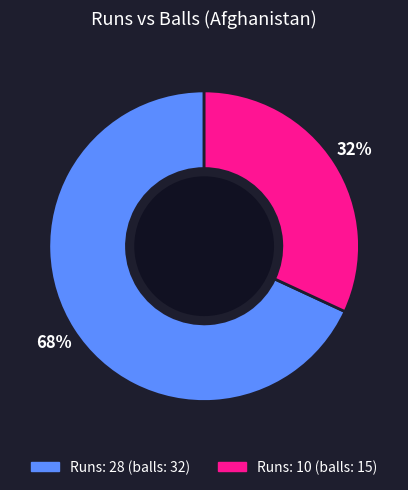

To the nearest percent, what is the difference between the largest and smallest slice percentages?

36%